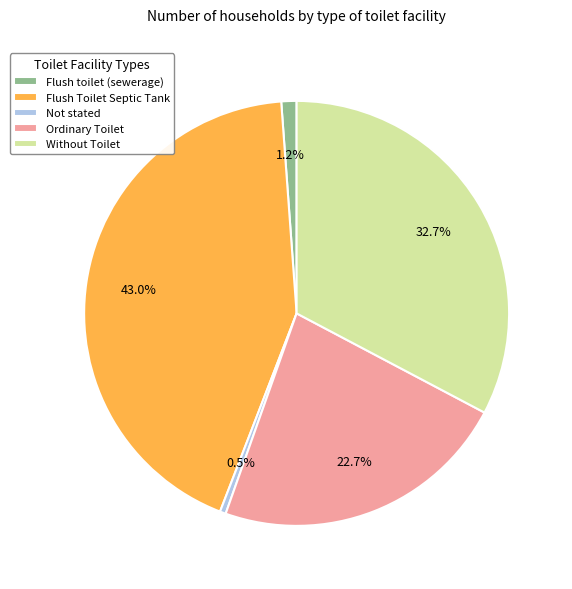

How many segments does this pie chart have?

5